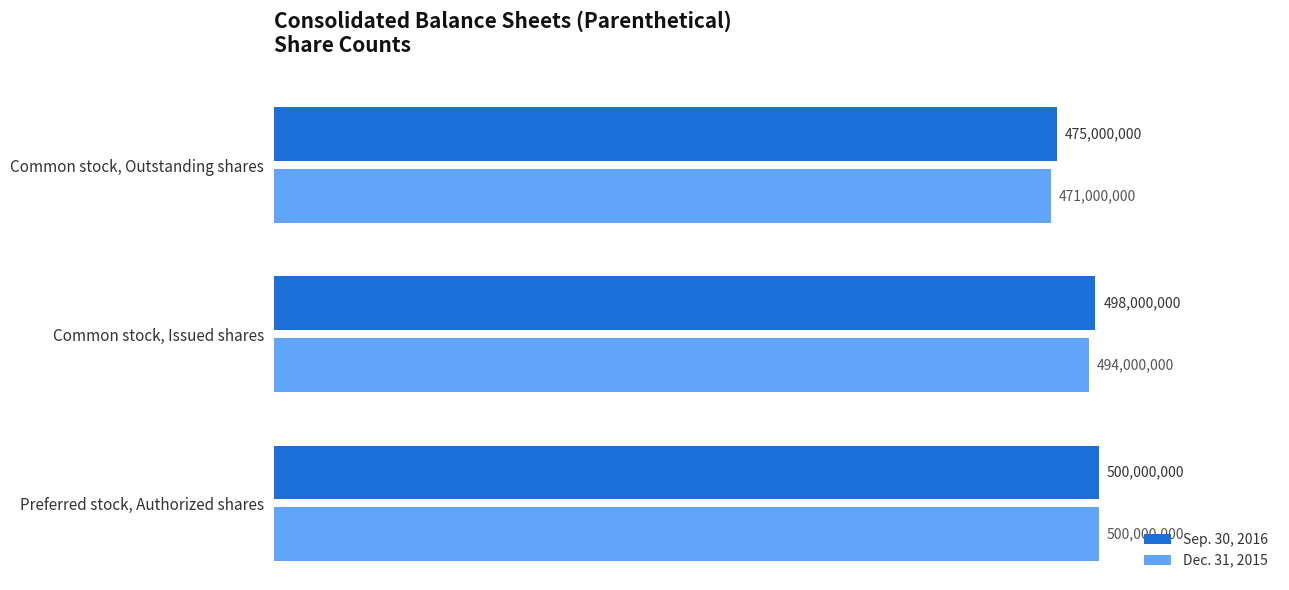

What is the maximum value for Dec. 31, 2015?

500000000